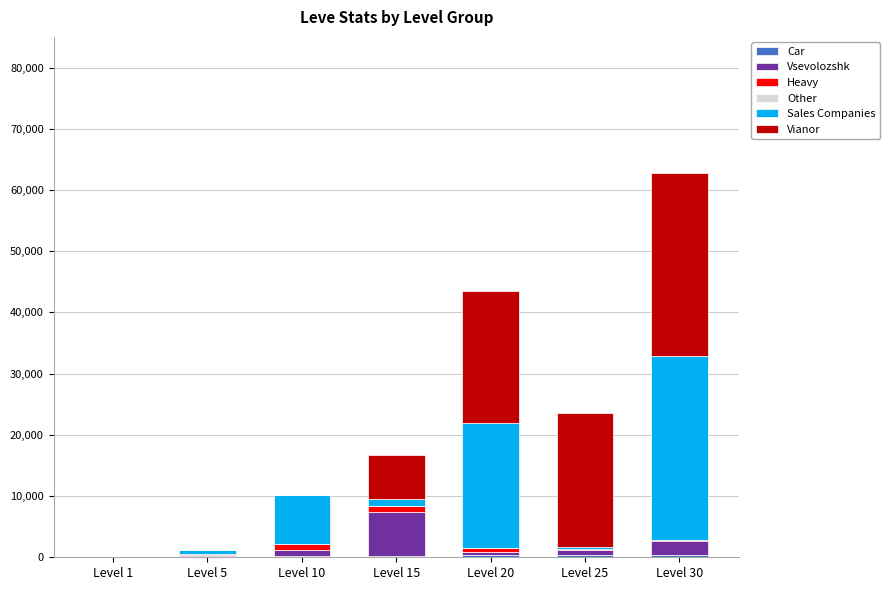

At which category is the sum across all series the highest?

Level 30